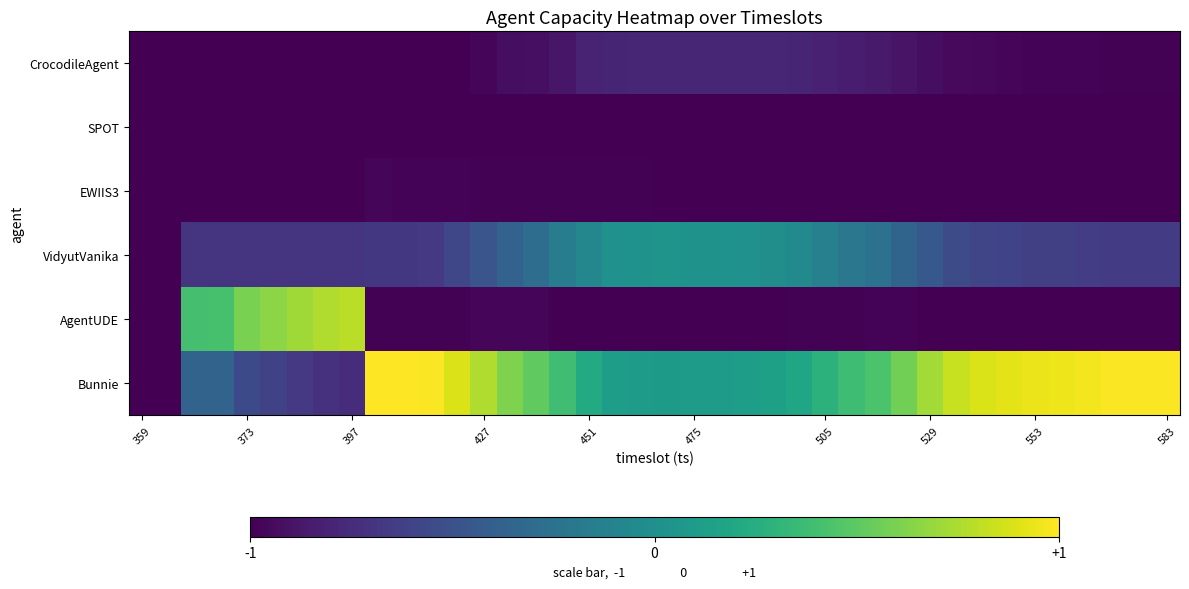

At which category does the chart reach its minimum across all series?

359